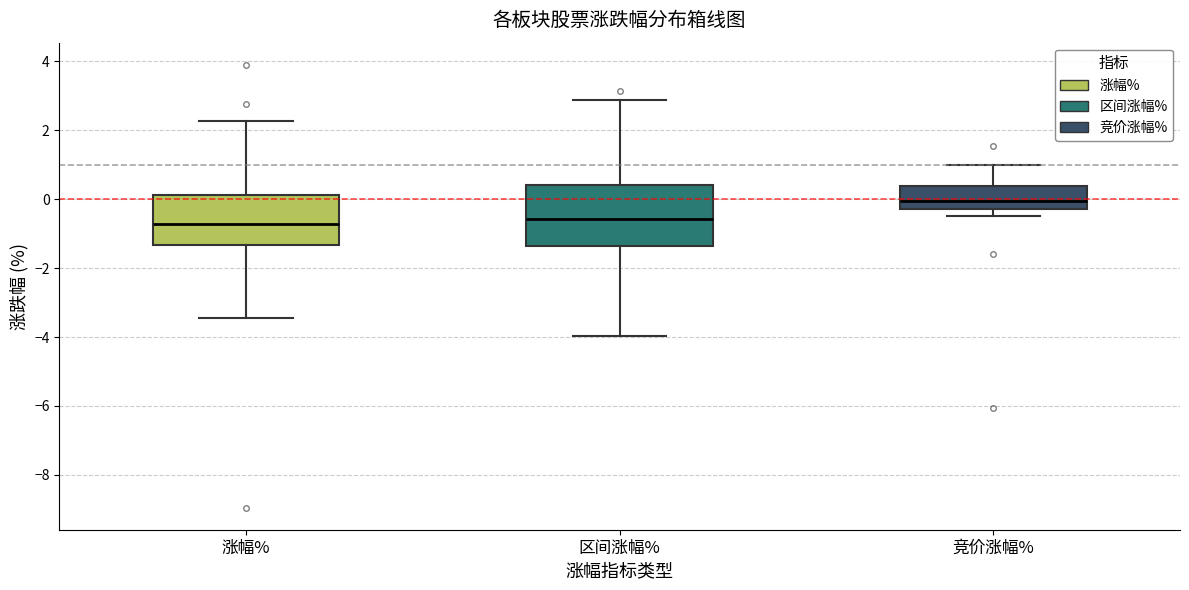

Reading left to right, transcribe this box plot: for each box, give where its median line is, the range the box spans, and where its two whiskers end, as read against the y-axis. The values are not printed on the chart, so give them approximately, as read against the axis.

涨幅%: median -0.8, box -1.4 to 0.2, whiskers -3.4 to 2.2
区间涨幅%: median -0.6, box -1.4 to 0.4, whiskers -4.0 to 2.8
竞价涨幅%: median 0.0, box -0.2 to 0.4, whiskers -0.4 to 1.0